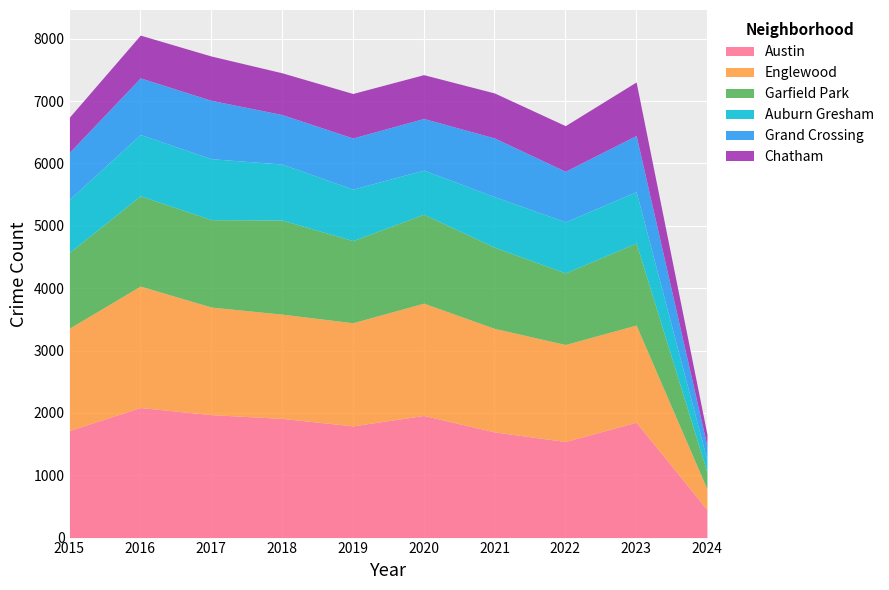

What is the minimum value shown in the chart?

187